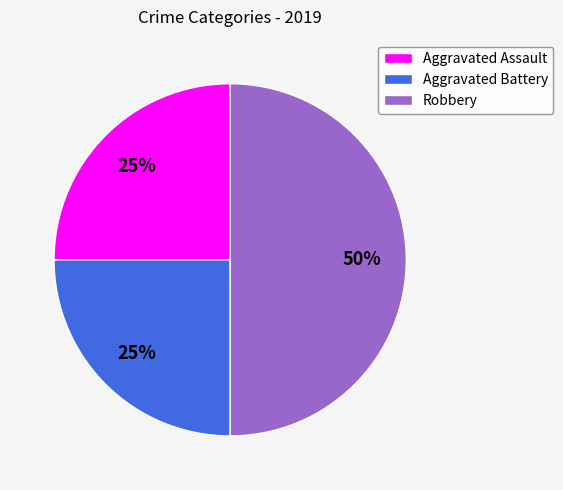

Is Aggravated Assault the majority of the pie?

No